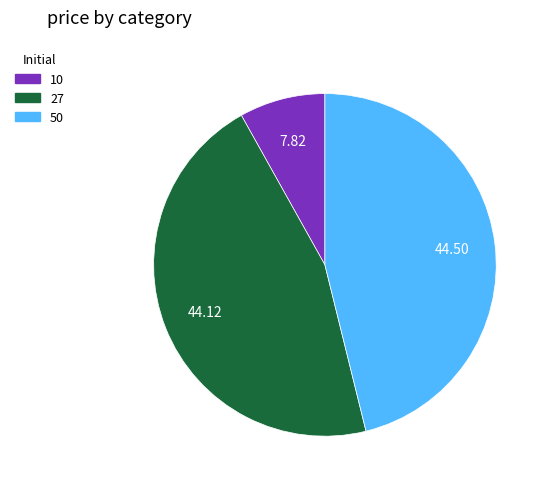

Is it true that 10 is 8% of the pie?

True